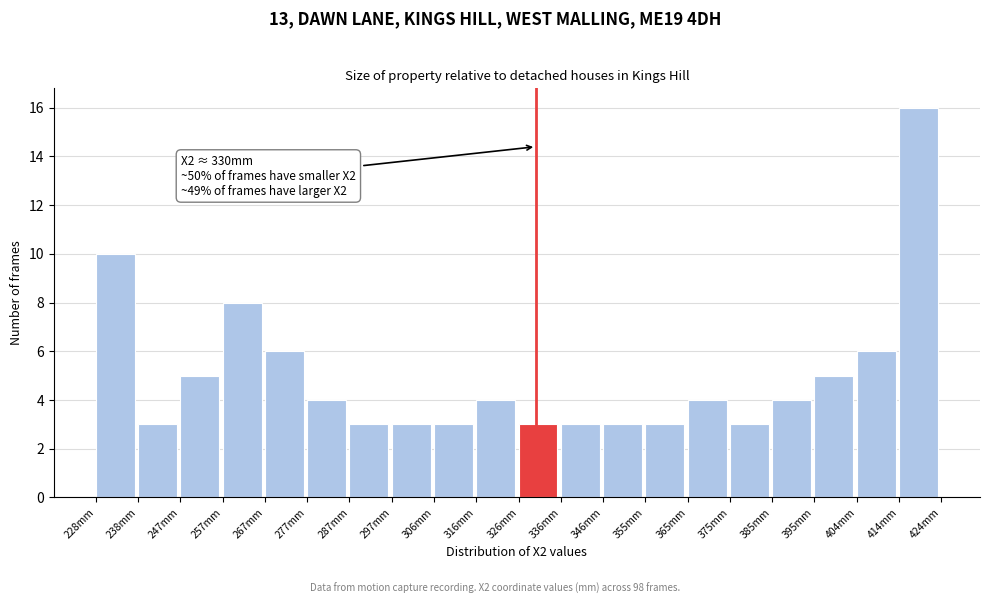

Which range on the x-axis has the tallest bar?

414 to 424